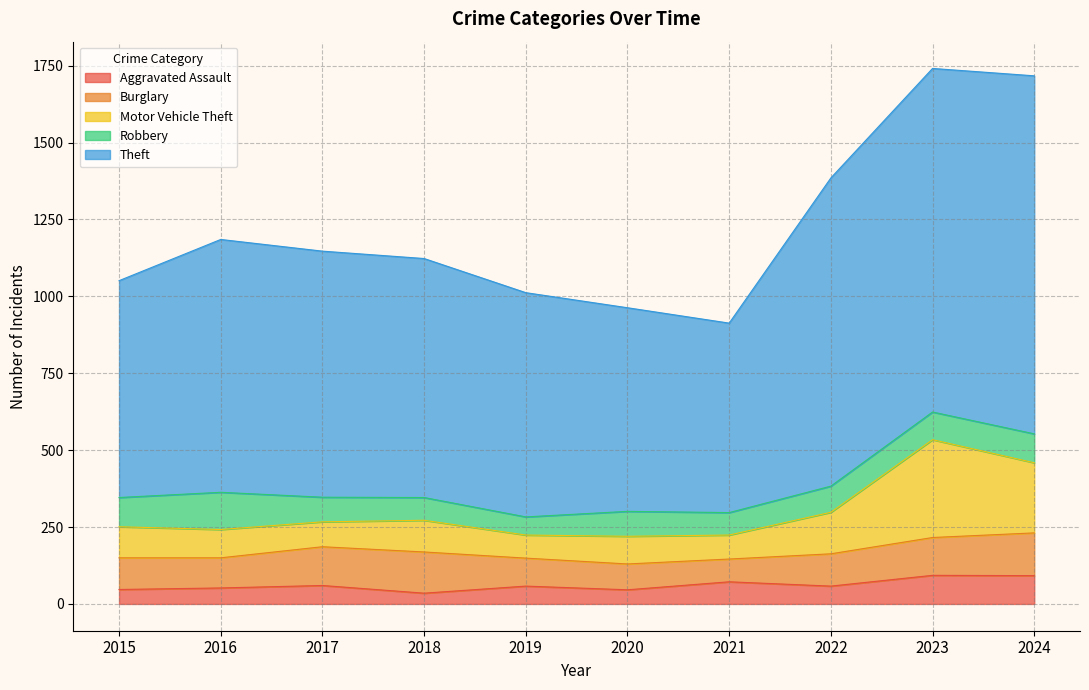

Which label corresponds to the largest value in the chart?

2023